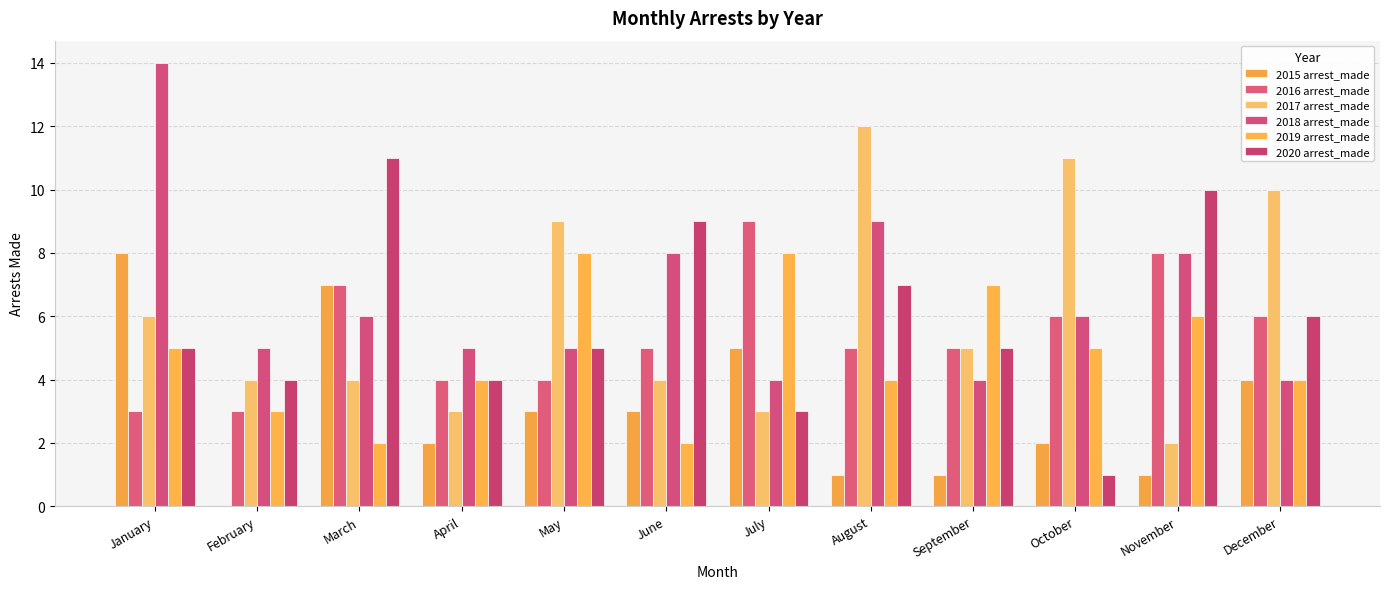

What is the difference between the 2017 arrest_made values at August and April?

9